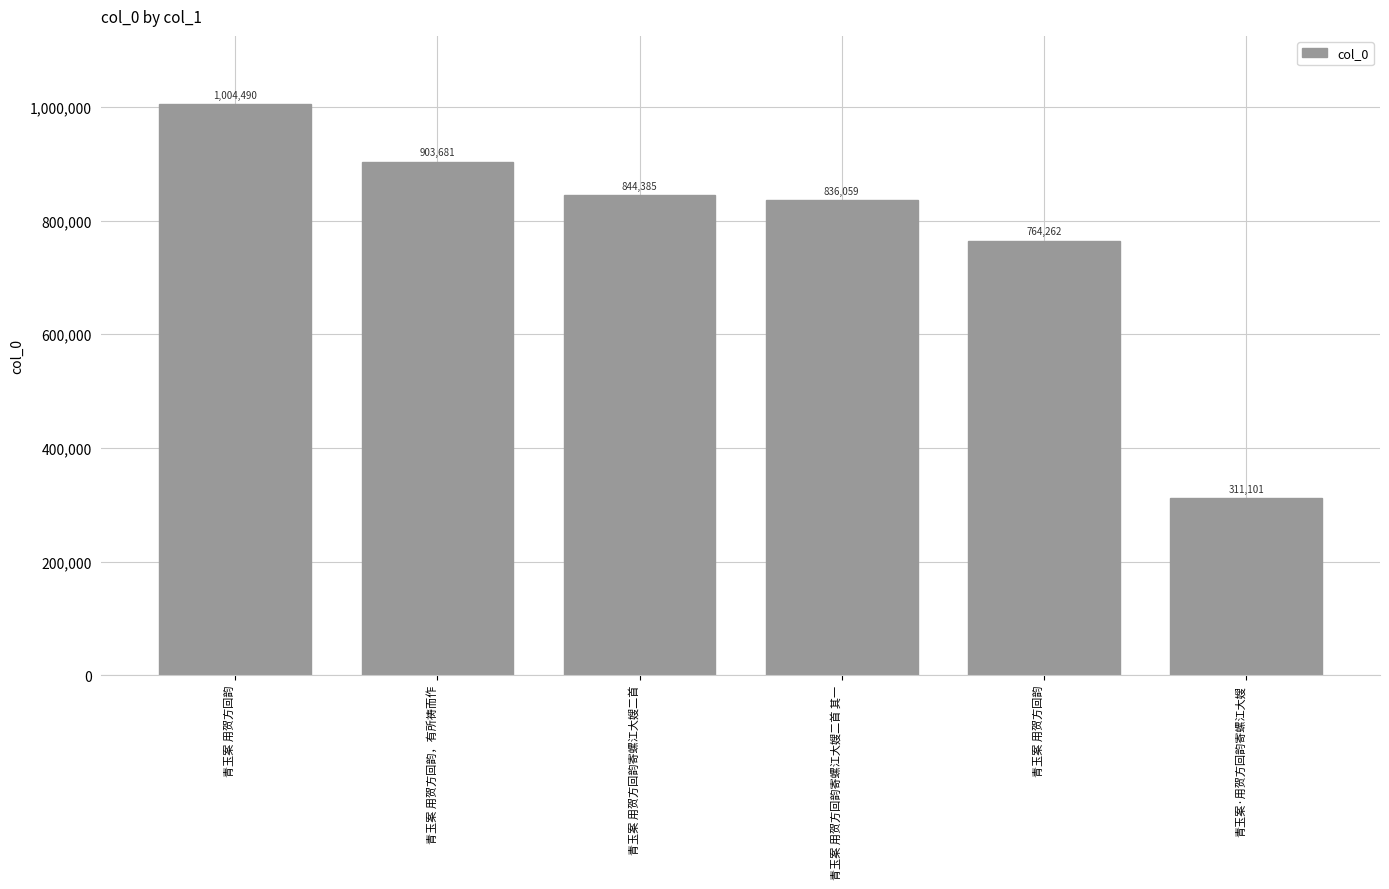

How many categories are shown in the chart?

6